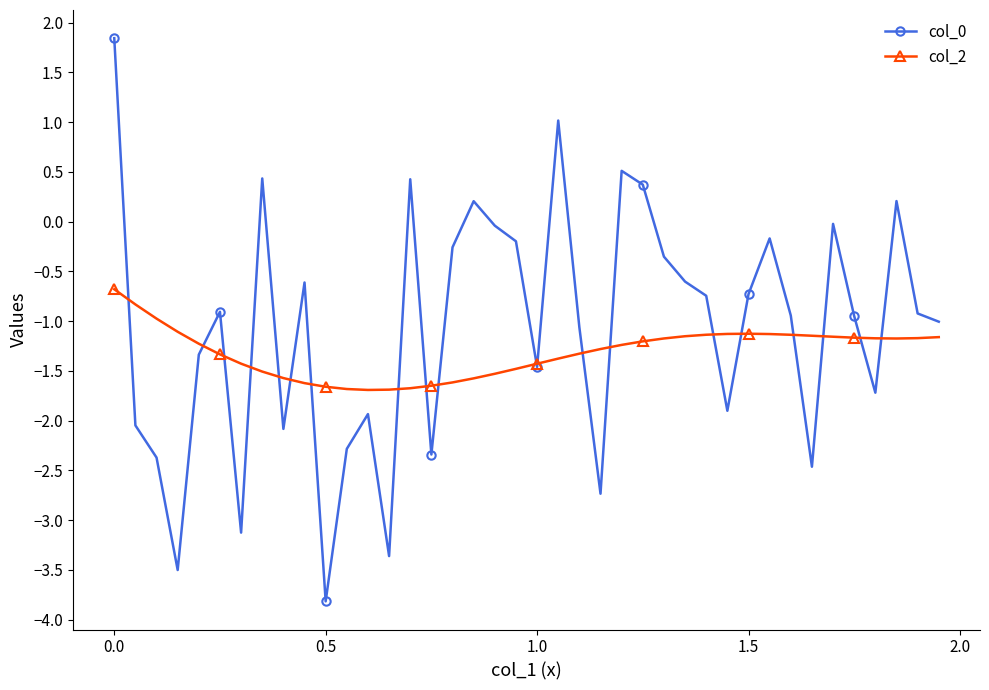

How many lines are shown in the chart?

2